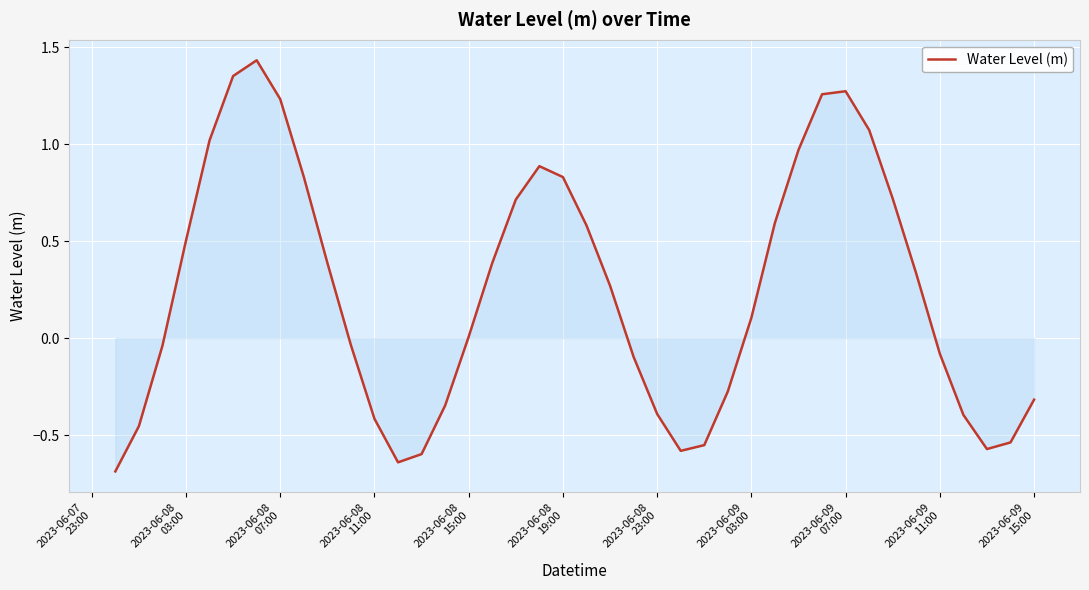

What is the difference between the maximum and minimum values?

2.1